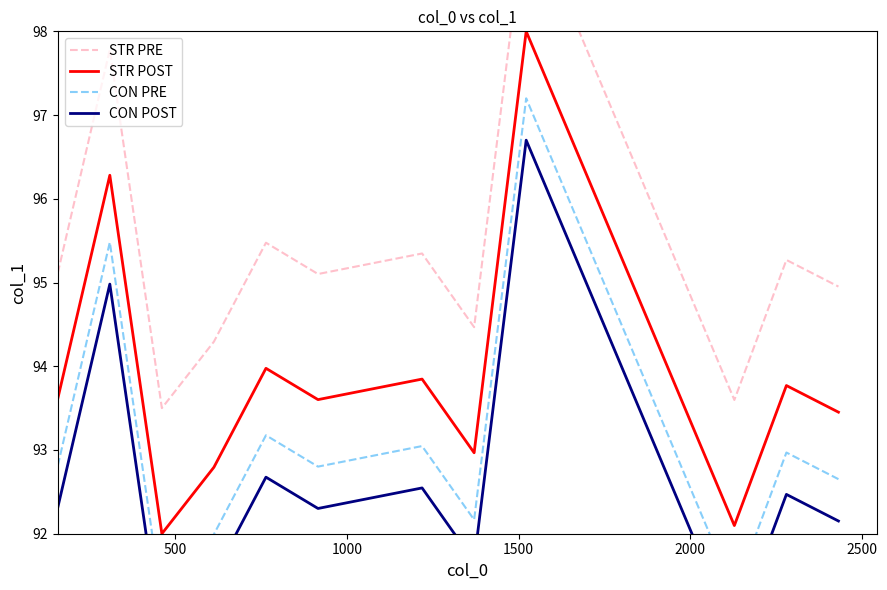

What is the value of the CON POST point at the 8th from the left?

91.7